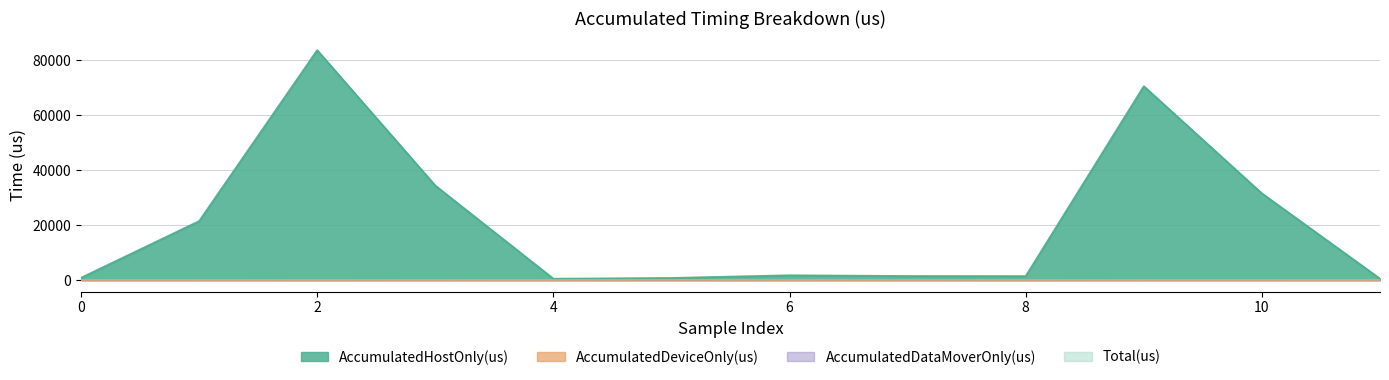

Reading right to left, transcribe all the data shown in this chart.

AccumulatedHostOnly(us): 507.9	31505.4	70483.4	1428.1	1461.8	1730.3	755.8	480.1	34350.6	83581.8	21436.6	826.3
AccumulatedDeviceOnly(us): 90.1	96.6	97.6	110.9	101.2	92.7	141.2	89.9	98.4	110.2	94.4	97.7